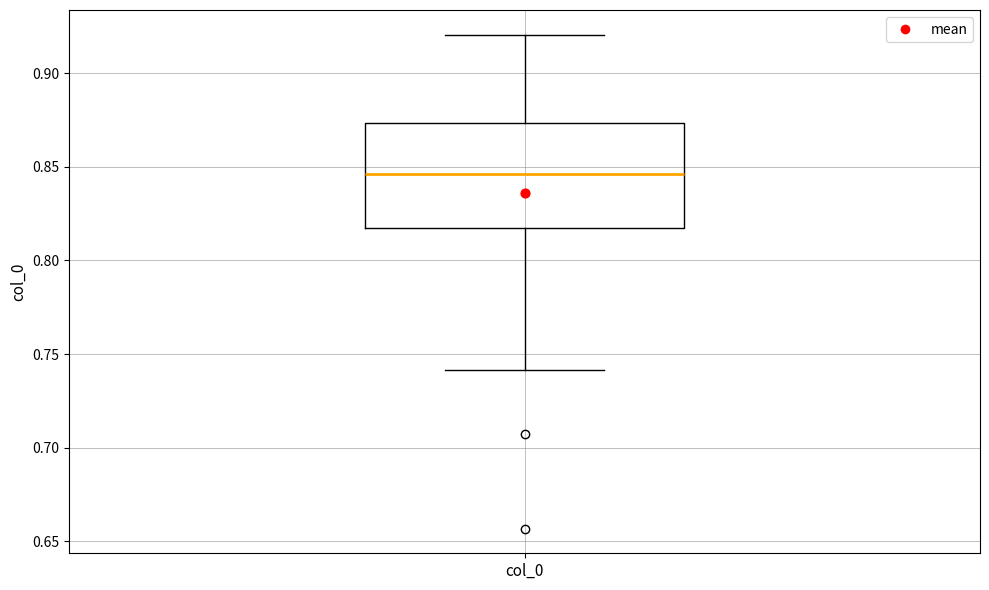

Read this box plot against the y-axis: the position of the median line, the range covered by the box, and the ends of both whiskers. The values are not printed on the chart, so give them approximately, as read against the axis.

median 0.845, box 0.820 to 0.875, whiskers 0.740 to 0.920